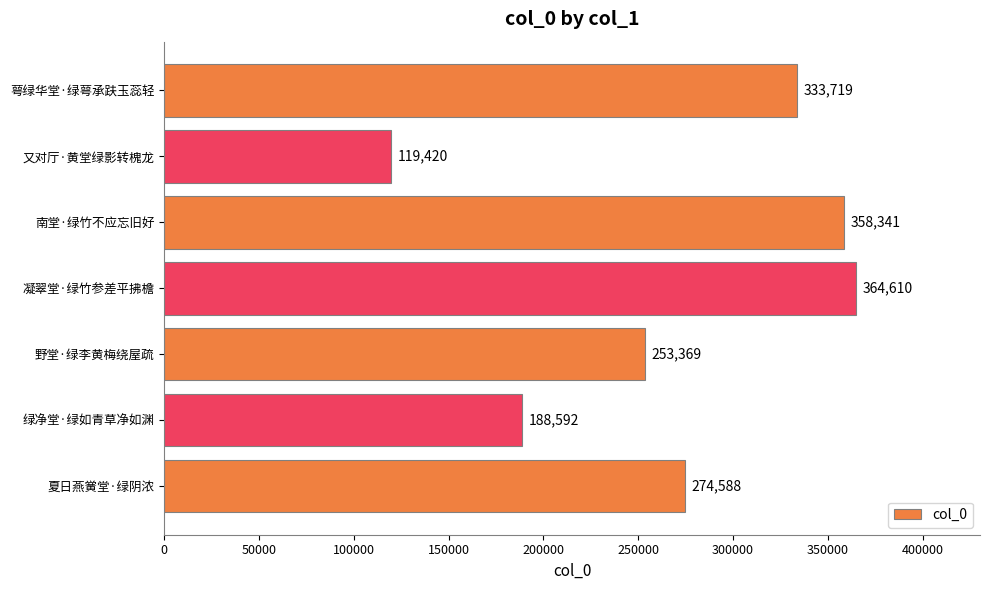

Does the chart contain stacked bars?

No